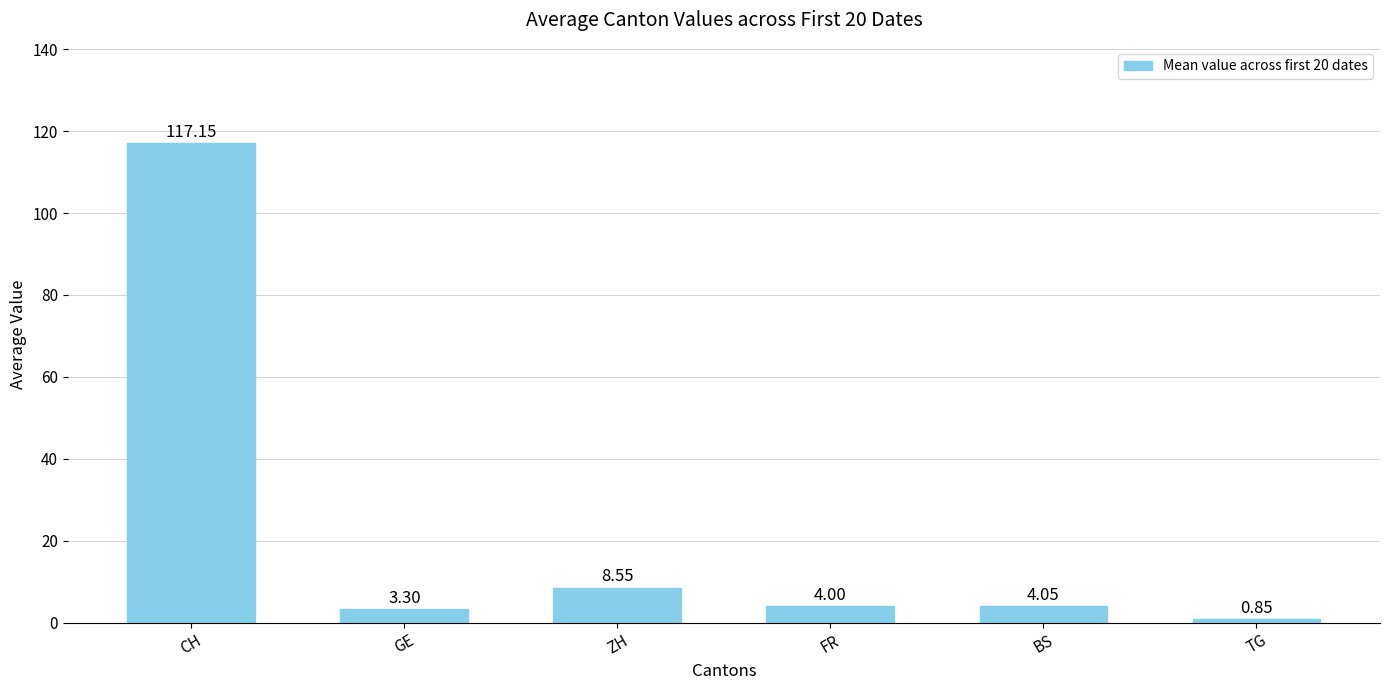

Are the bars grouped side by side (vs. stacked)?

No